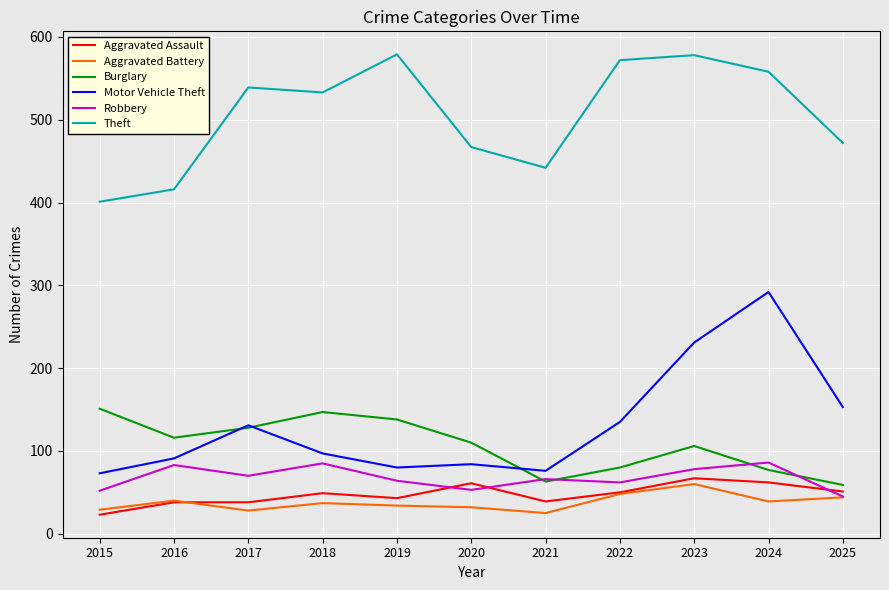

What is the approximate value of Aggravated Battery at 2025, to the nearest 10?

40